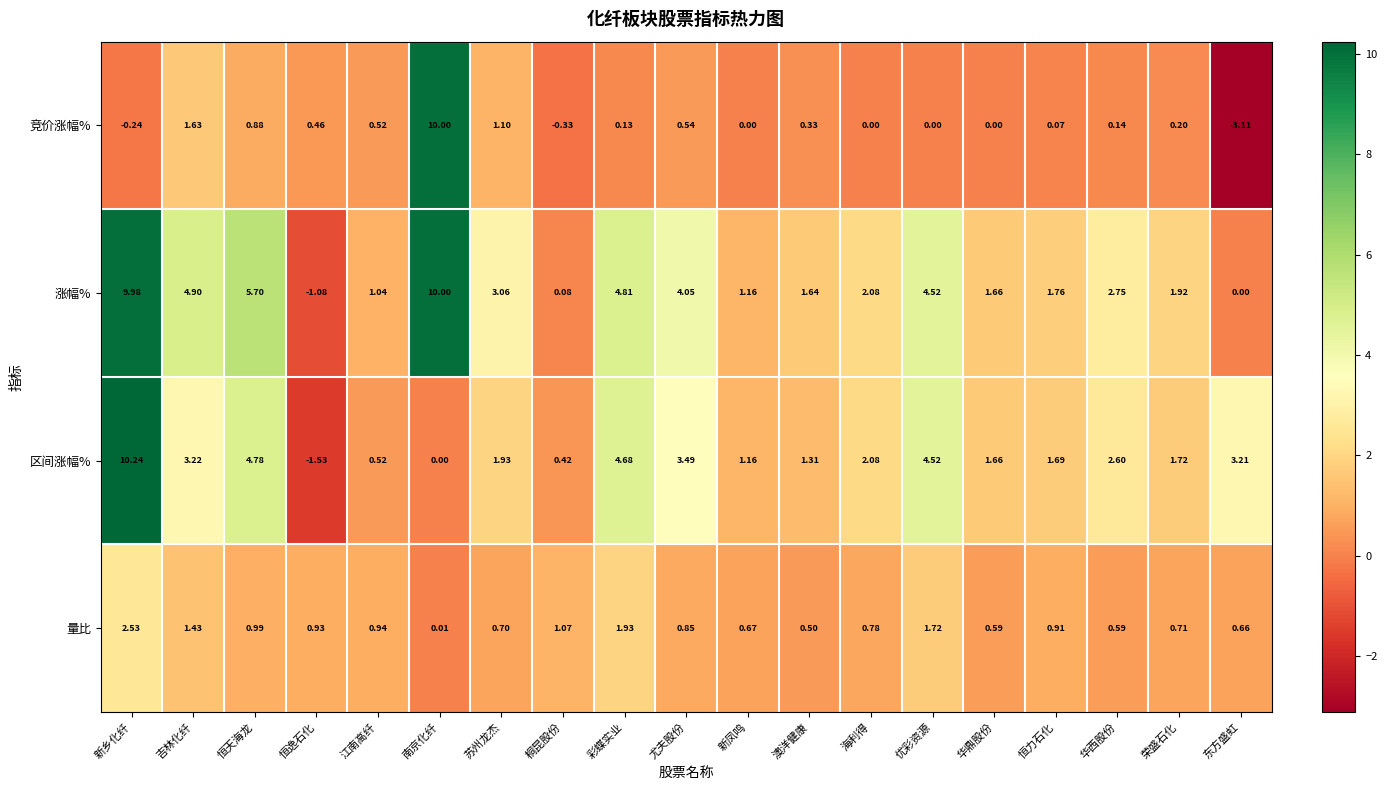

What is the greatest value displayed?

10.2